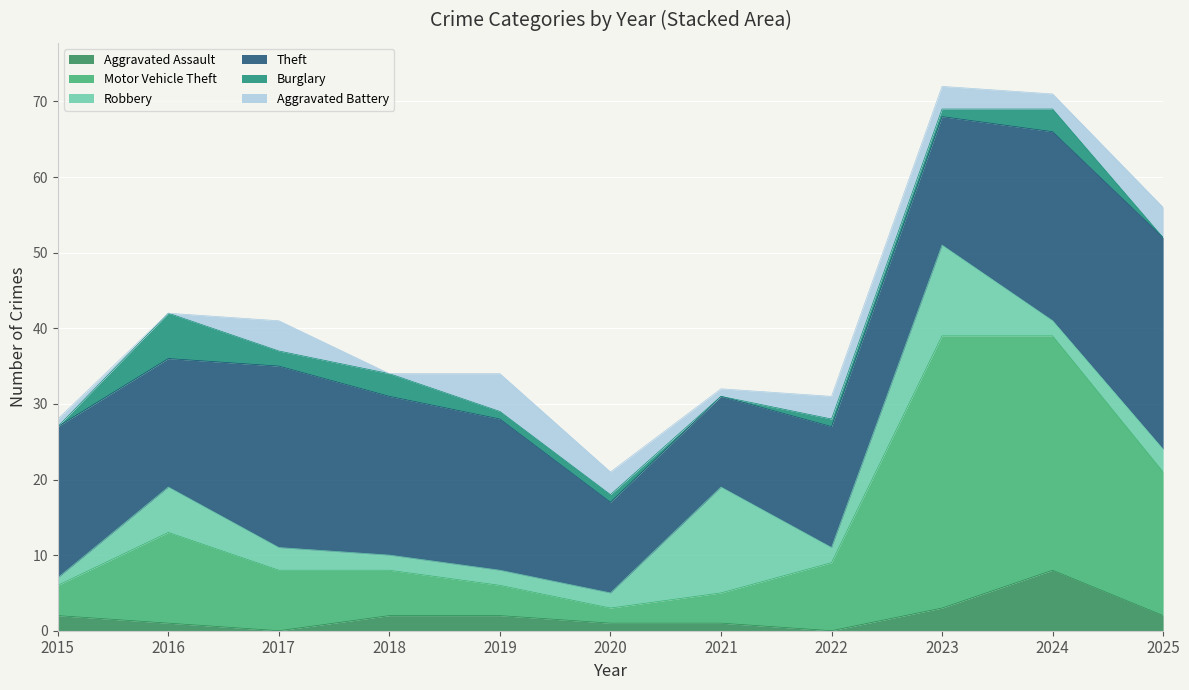

How many lines are shown in the chart?

6